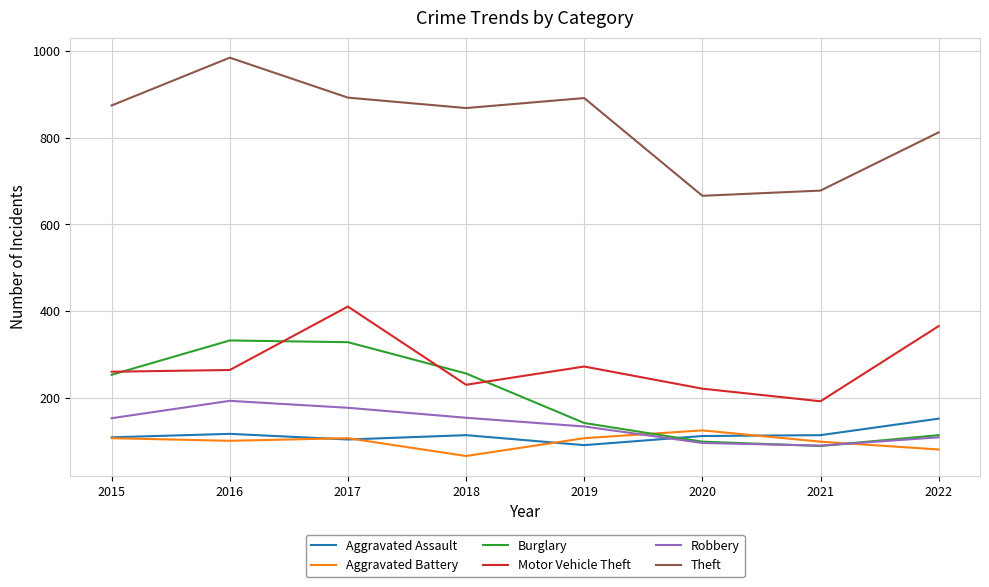

How many times do Burglary and Aggravated Battery cross each other?

2